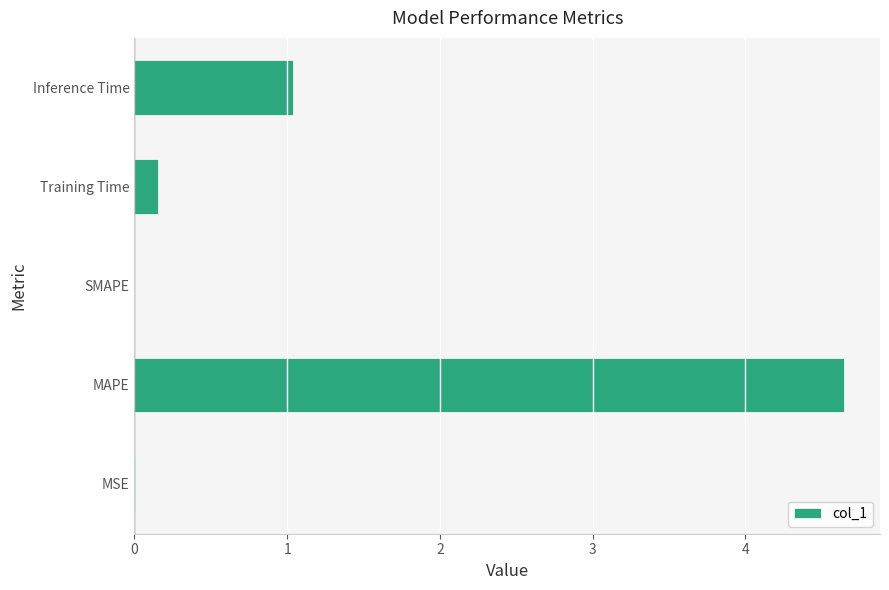

What is the sum of the values at MAPE and Inference Time?

5.7